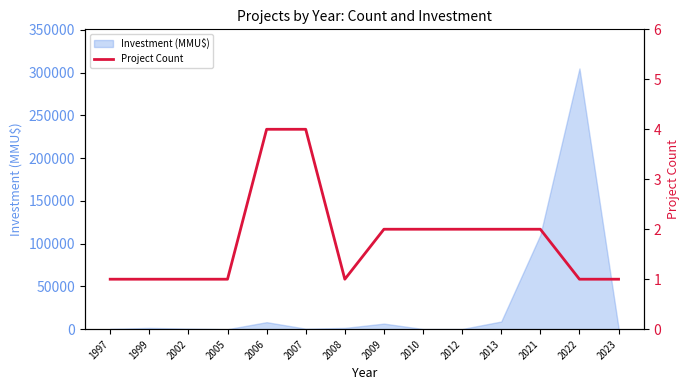

Approximately how many times larger is the value at 2006 compared to 1999?

4.0